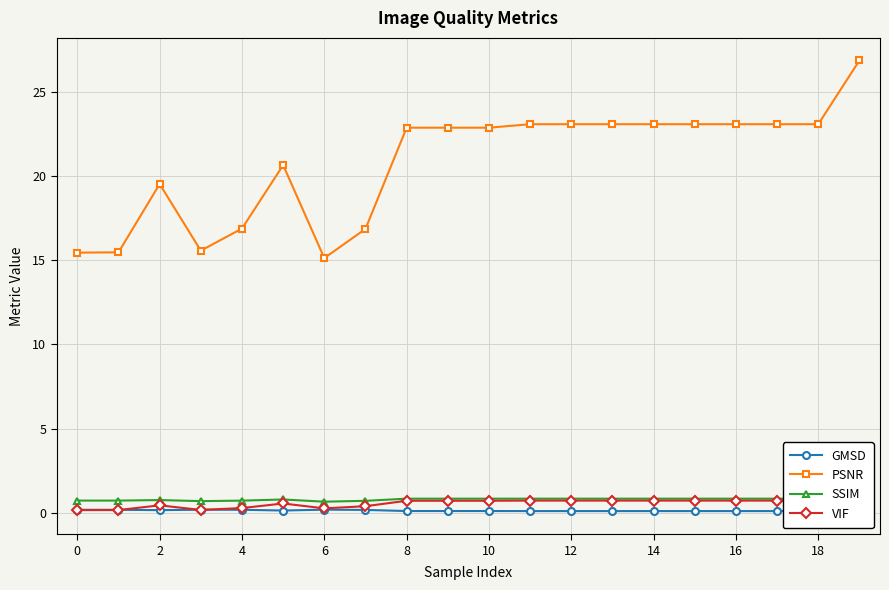

At which category does SSIM reach its first local peak?

2